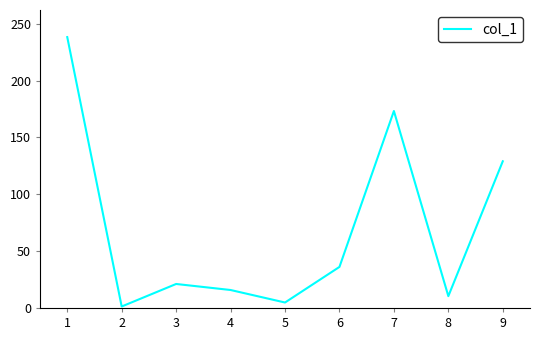

Is this an area chart (filled region under the line)?

No